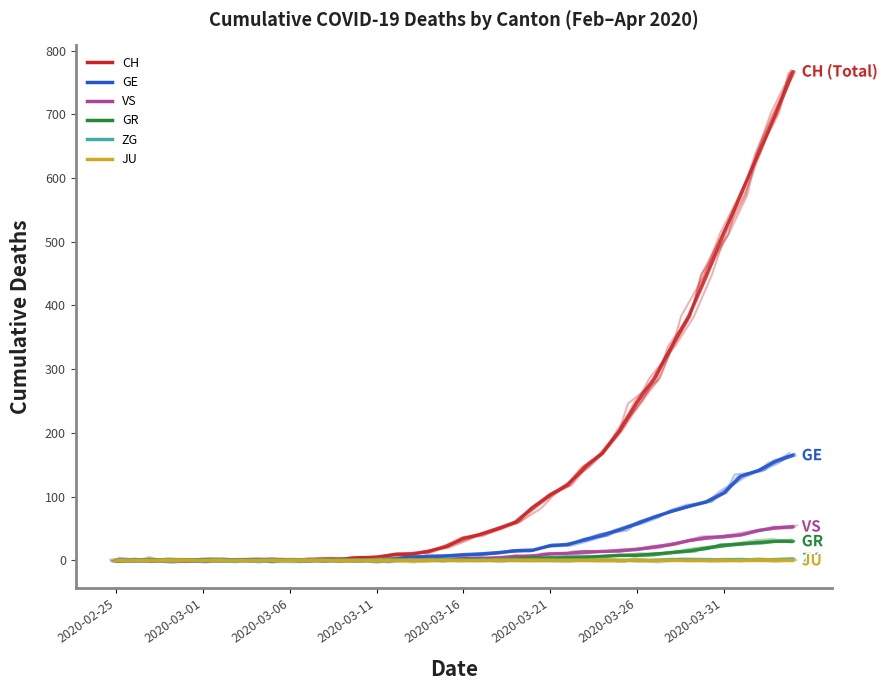

What are all the series names shown in the legend?

CH, GE, VS, GR, ZG, JU